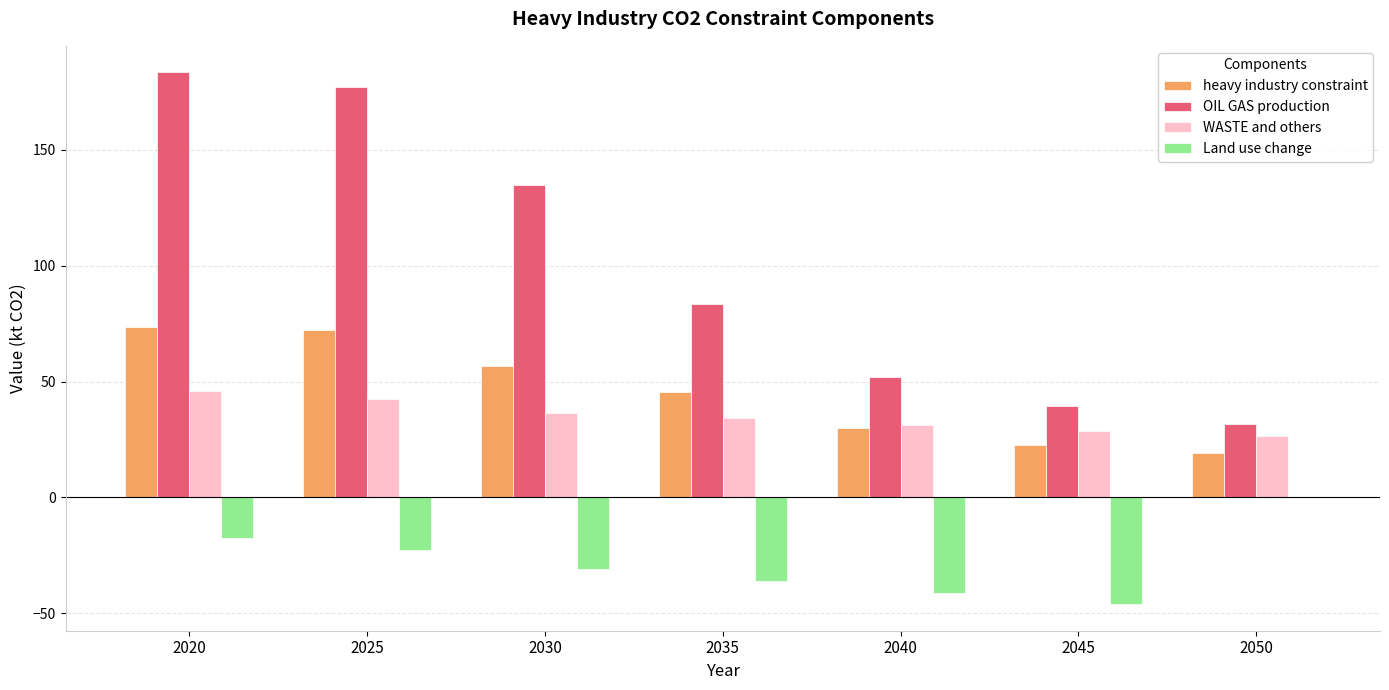

Between 2030 and 2050, which series saw the biggest shift?

OIL GAS production